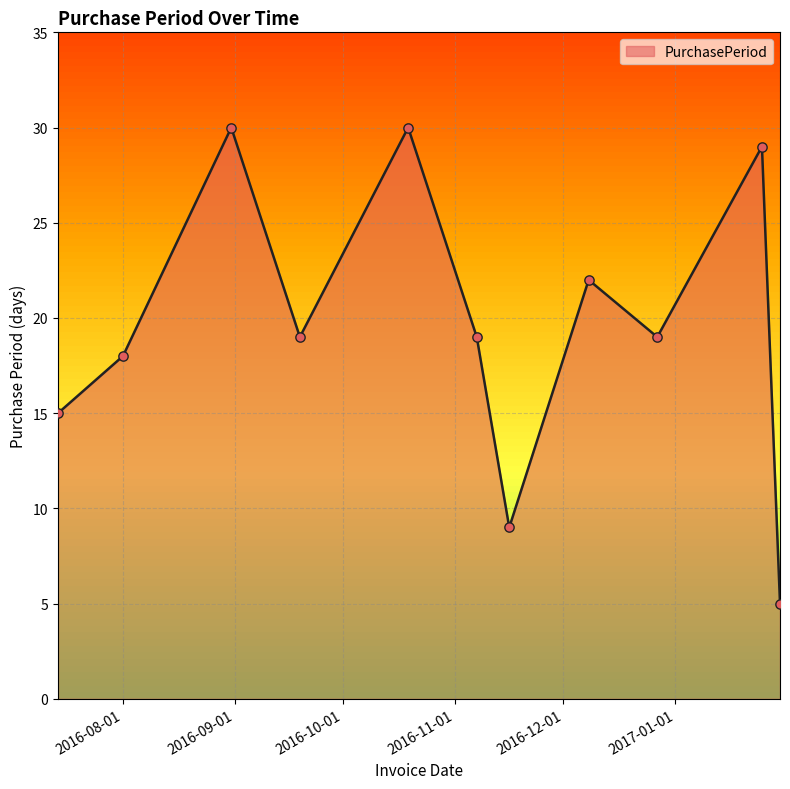

Which has a higher value, 2017-01-30 or 2016-11-16?

2016-11-16